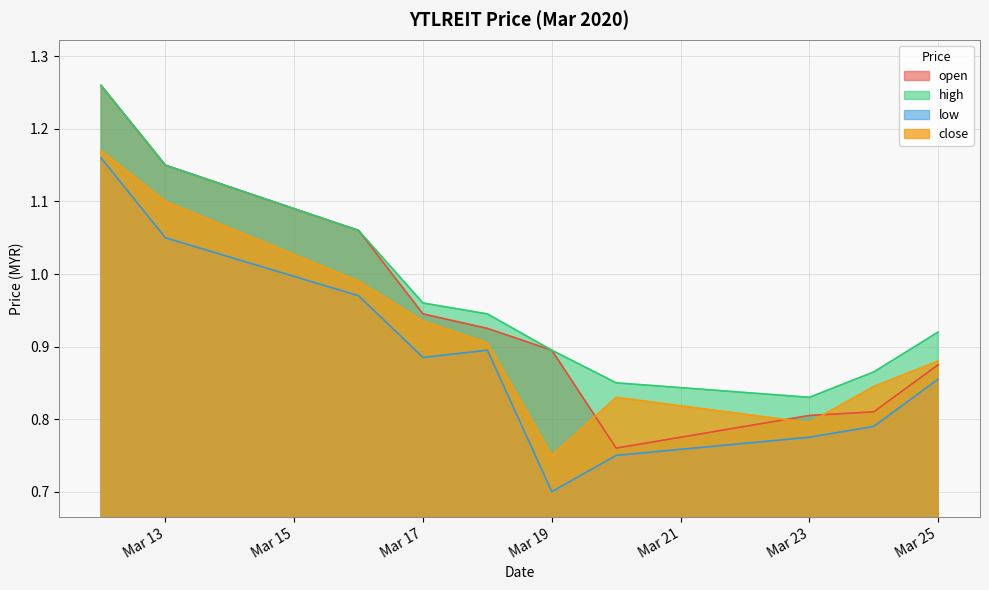

Rank the series at 2020-03-18 from highest to lowest value.

high, open, close, low